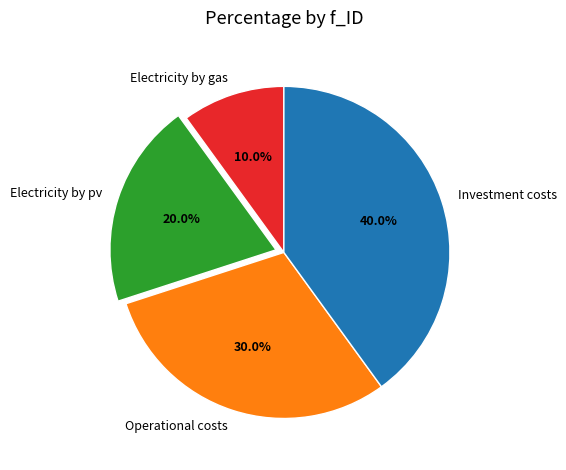

What percentage is the Electricity by gas slice, to the nearest percent?

10%